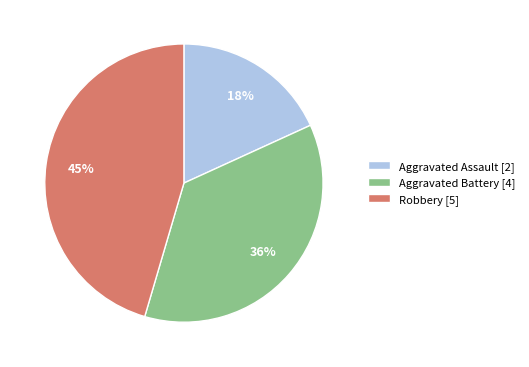

How many slices are in this pie chart?

3